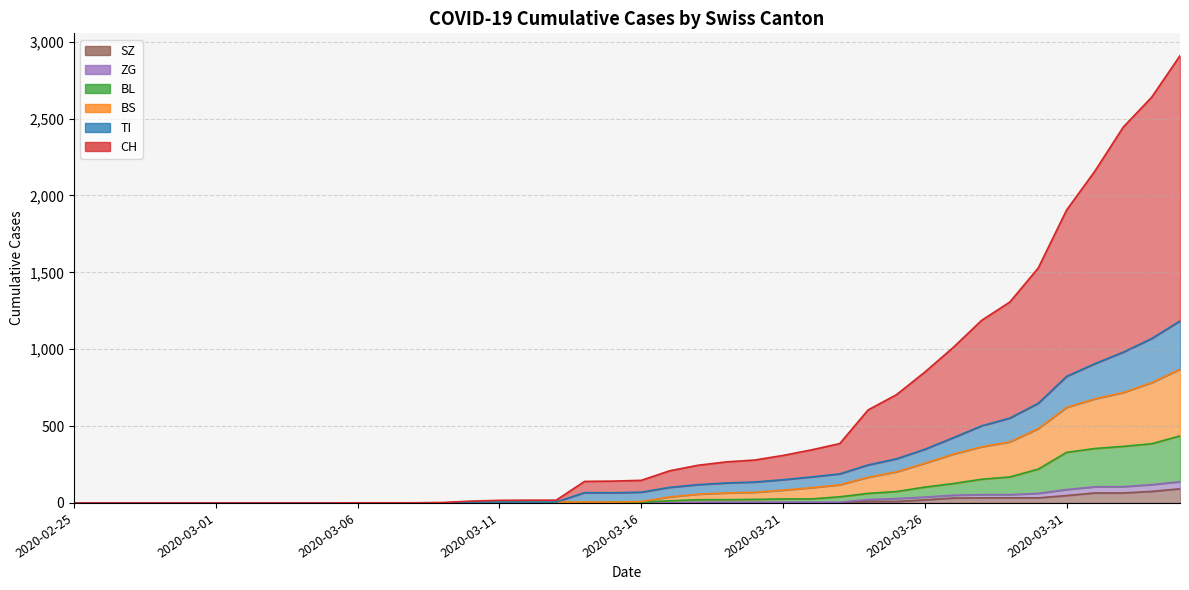

At which label does ZG first exceed 1?

2020-03-10